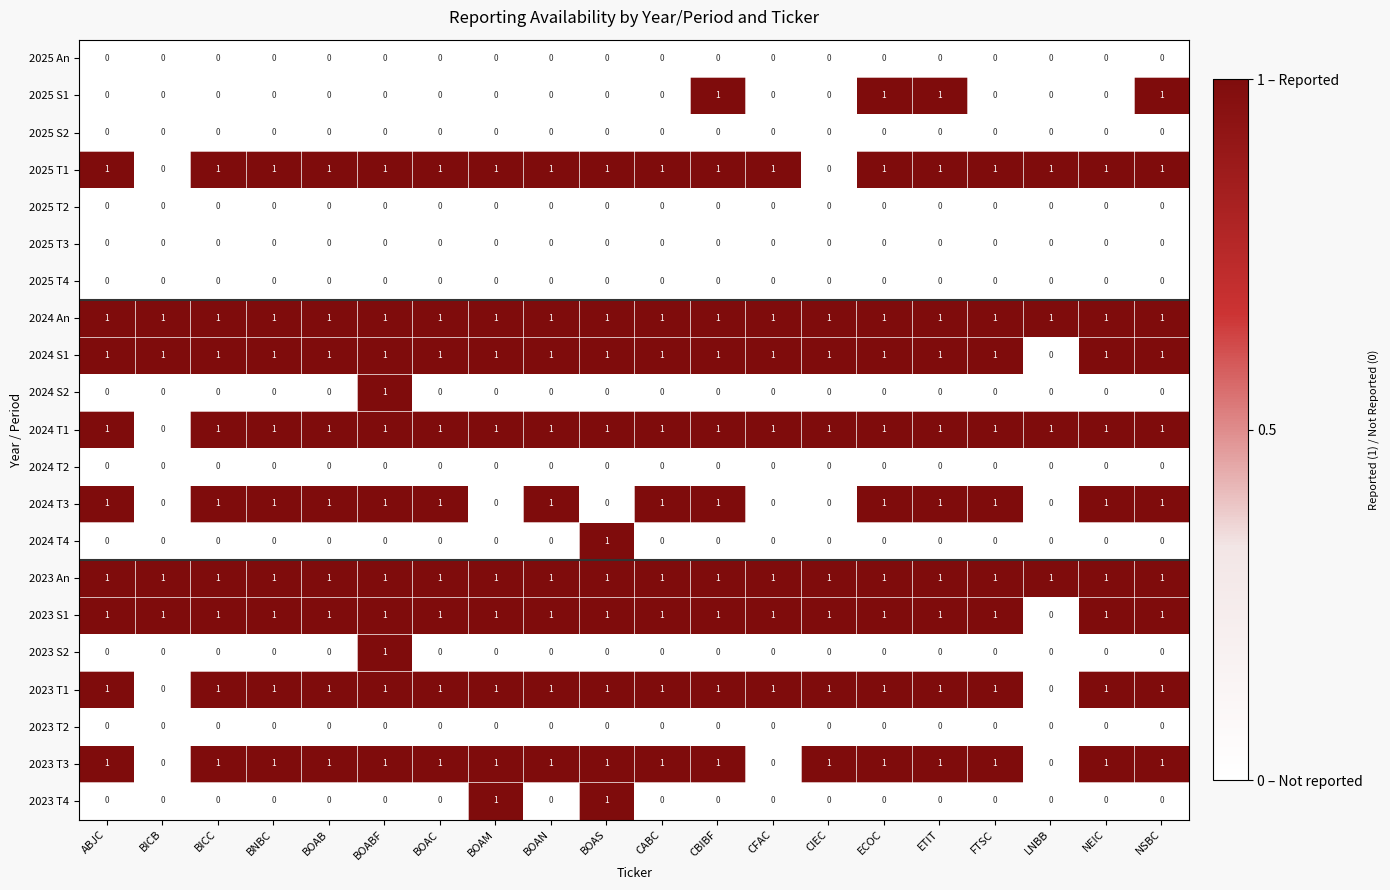

What is the greatest value displayed?

1